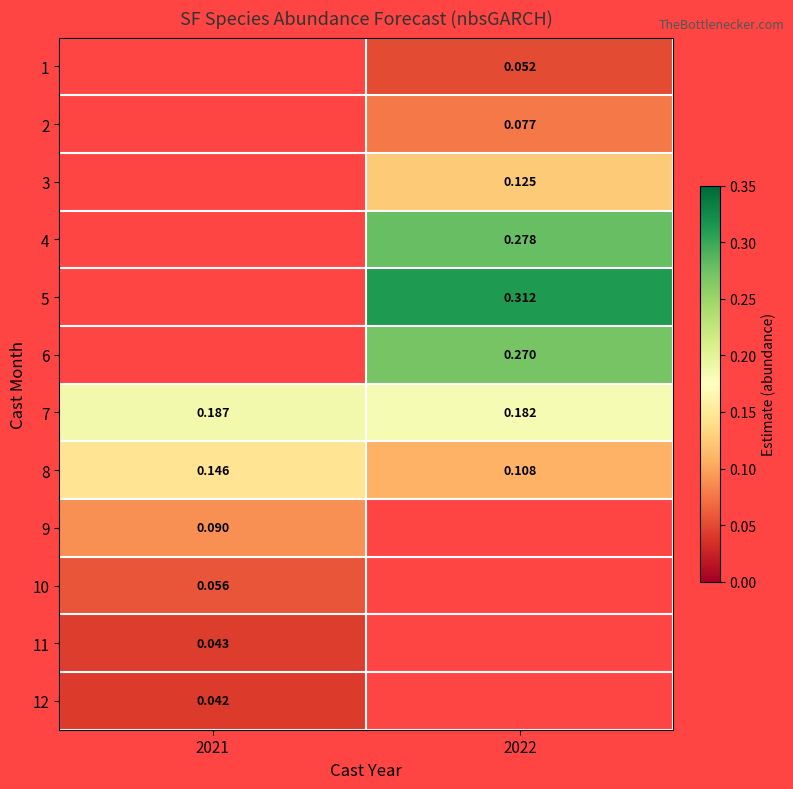

Between 2021 and 2022, which series saw the biggest shift?

8